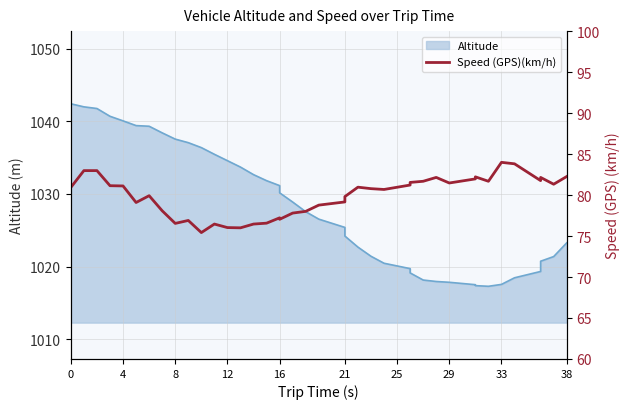

Between 38 and 12, which is larger?

12